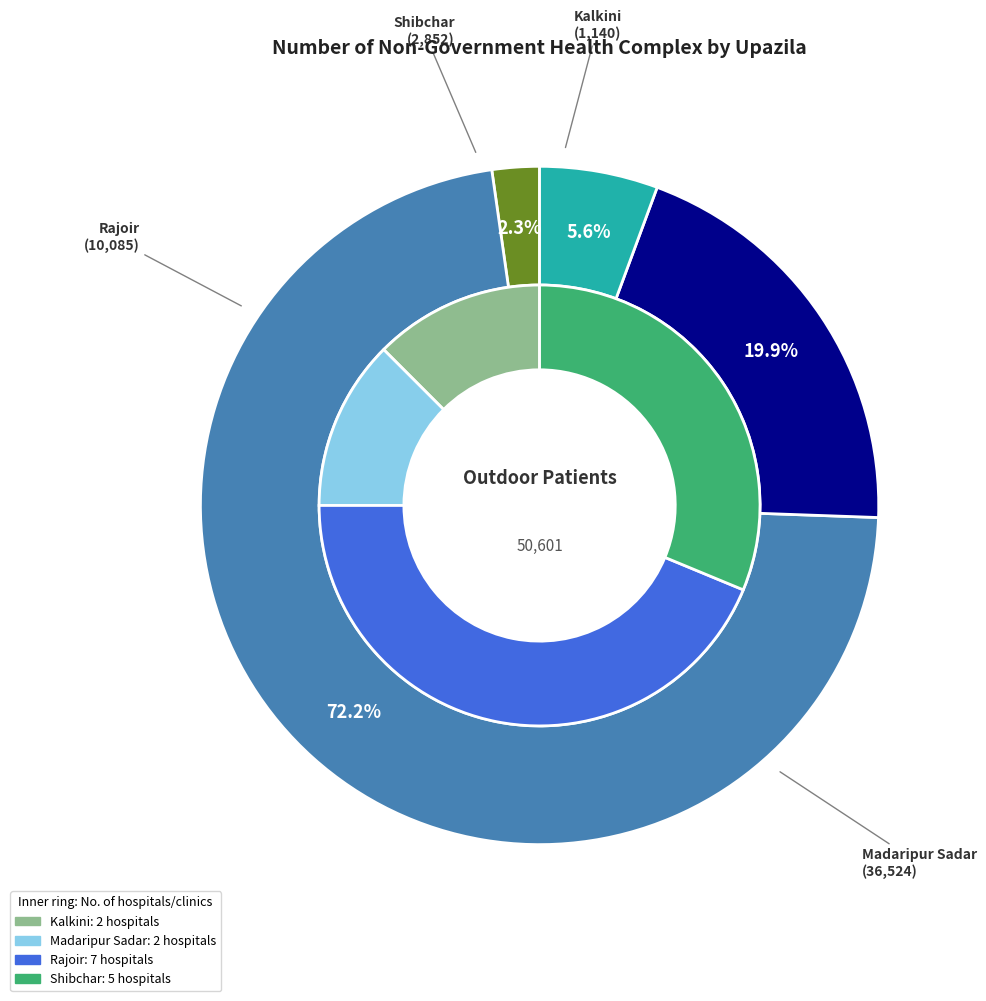

Is it true that Rajoir is 7% of the pie?

False